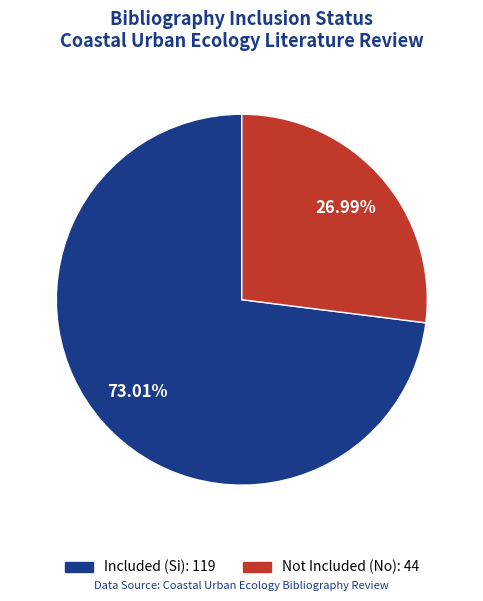

Is there any slice that represents more than half of the pie?

Yes